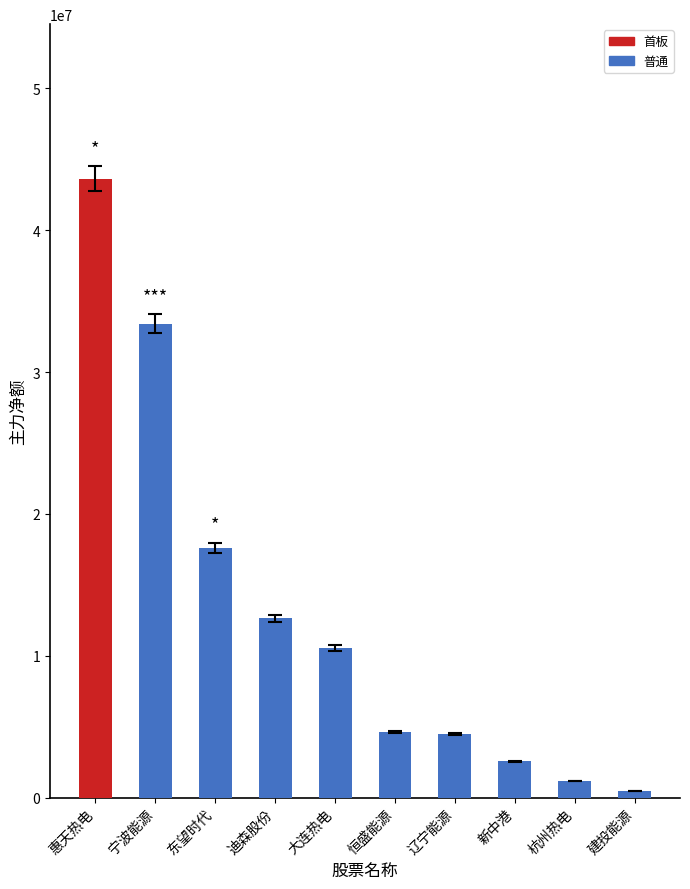

How many series are shown in this chart?

1